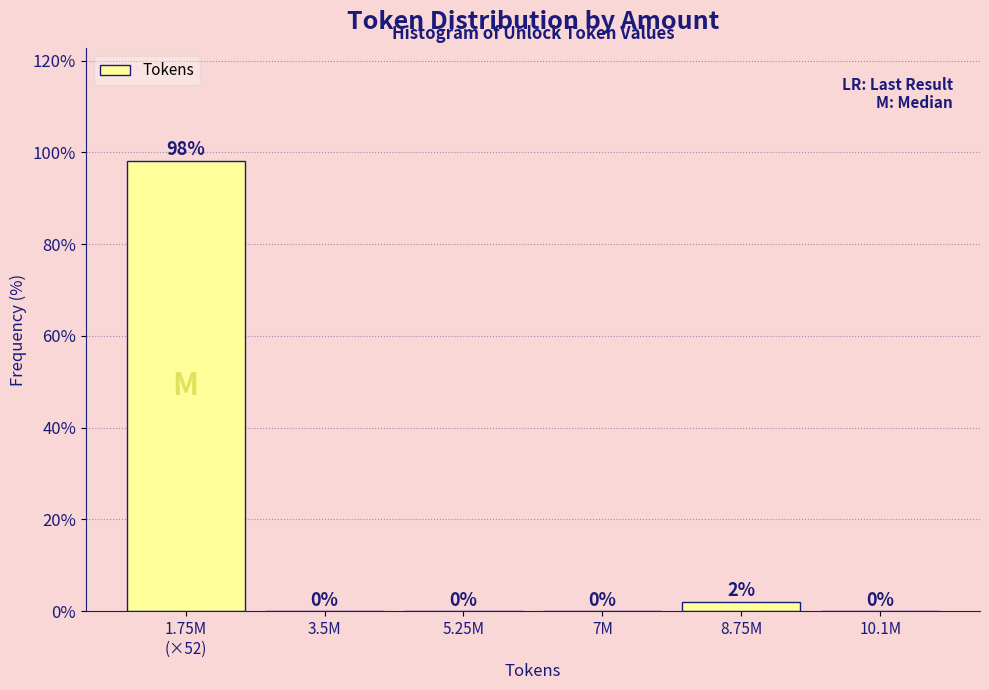

The value at 10.1M is 0.0. True or false?

True